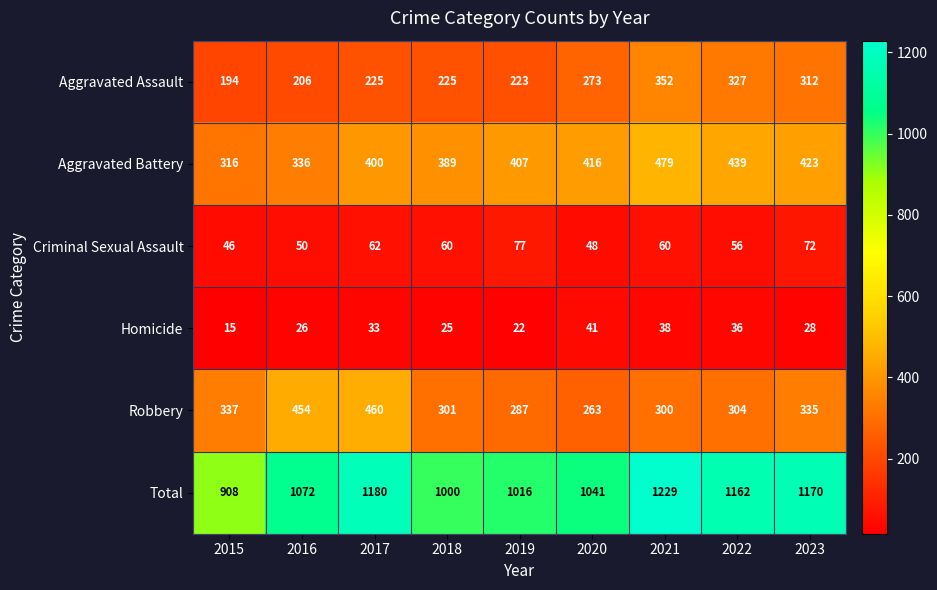

At 2020, list the series in order from smallest to largest.

Homicide, Criminal Sexual Assault, Robbery, Aggravated Assault, Aggravated Battery, Total